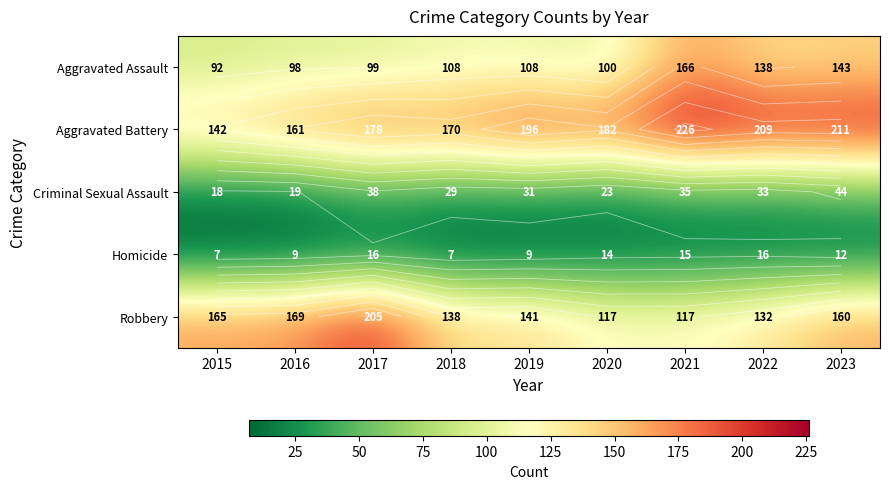

Which has a higher value, 2020 or 2018?

2018